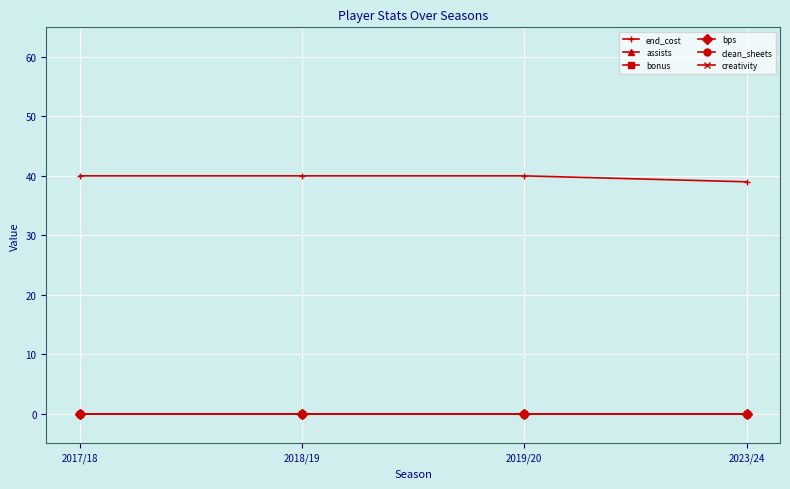

Which category has the lowest value in the clean_sheets series?

2017/18